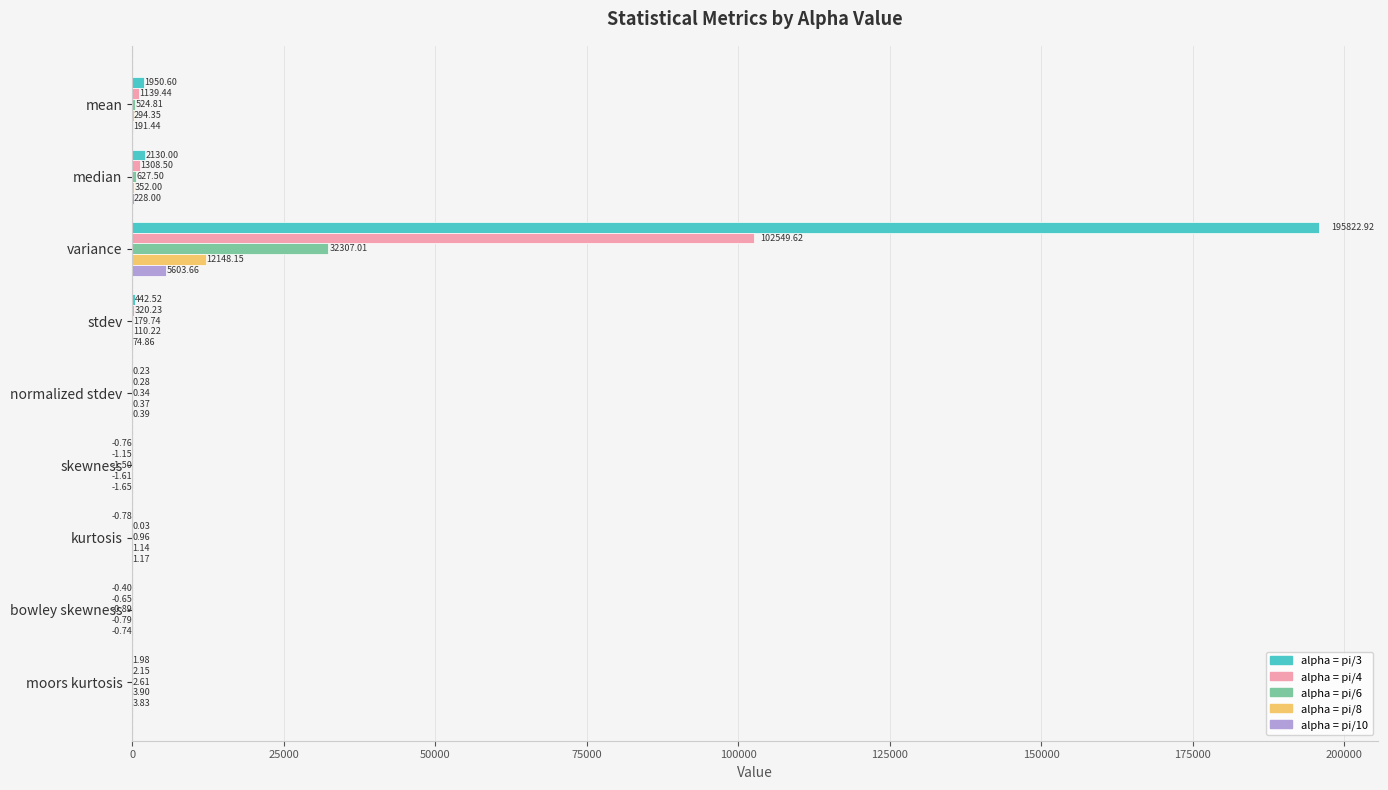

At which category is the sum across all series the highest?

variance